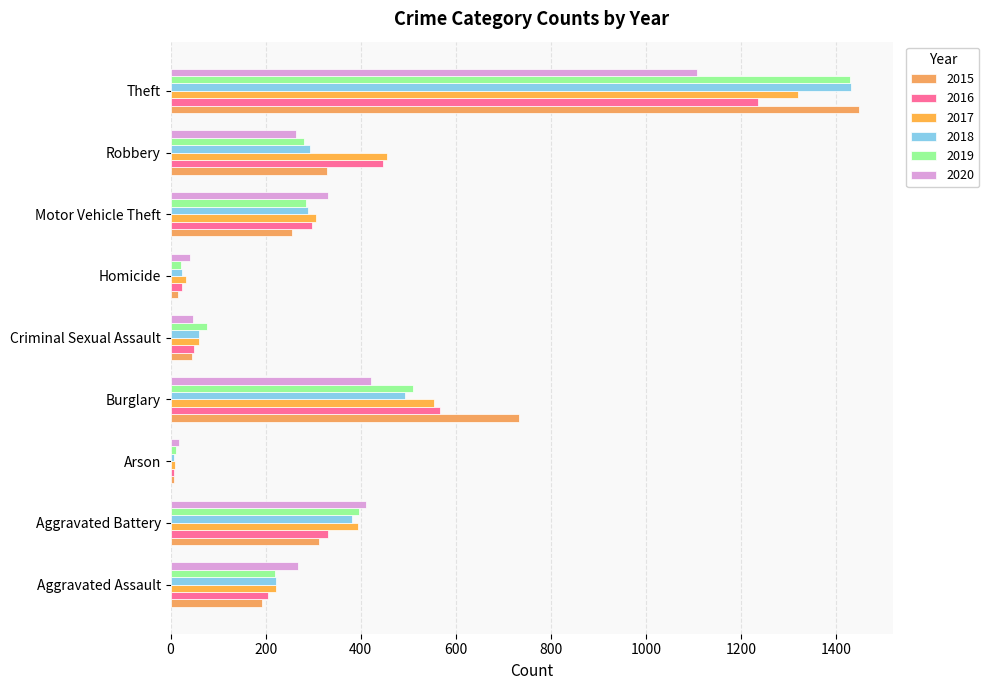

Between Arson and Theft, which series saw the biggest shift?

2015